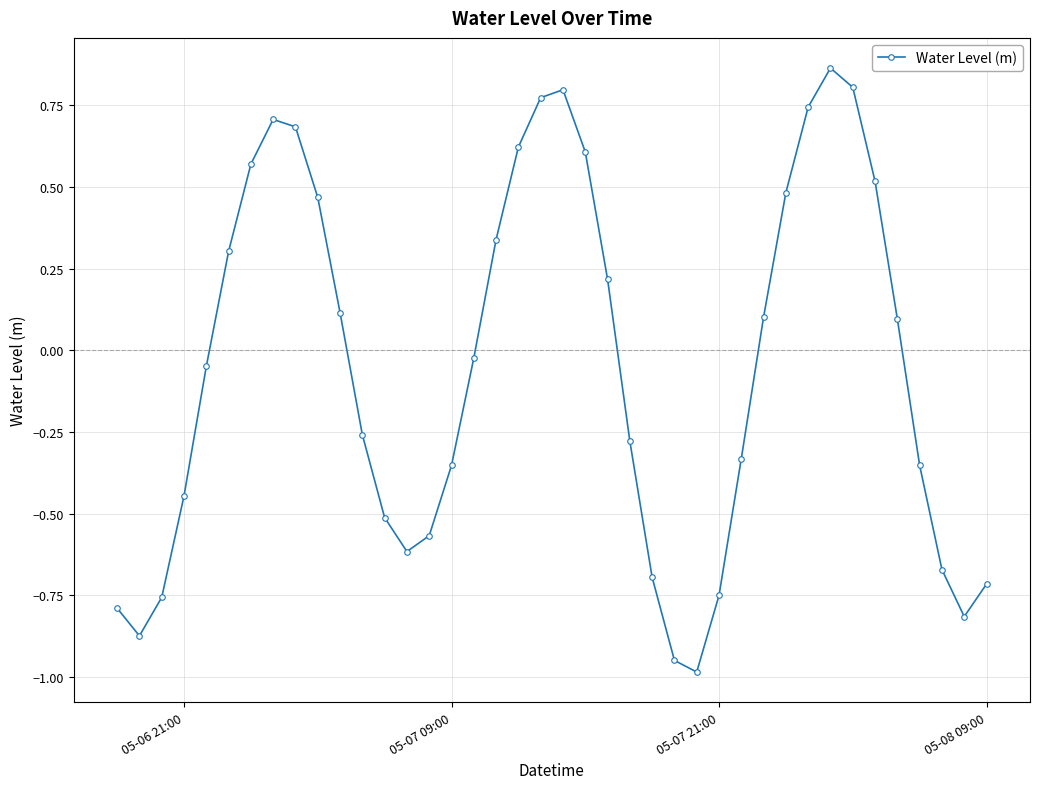

What is the value of the 27th point from the left?

-1.0